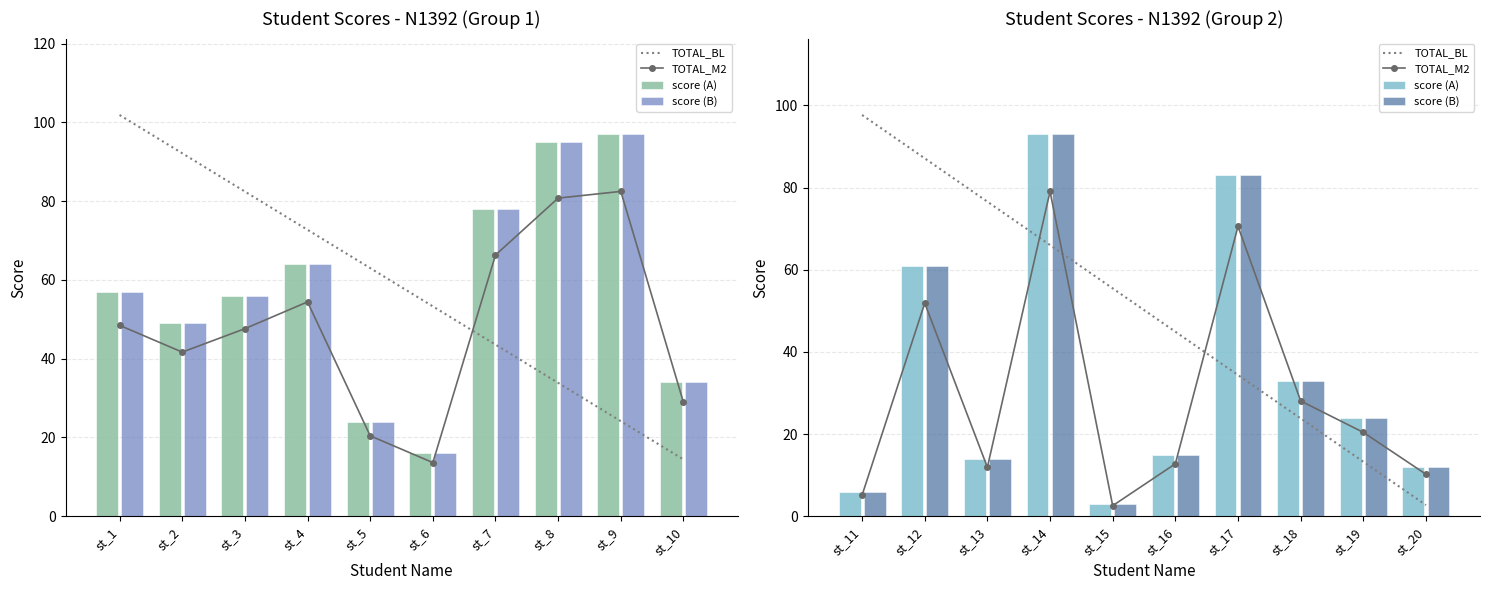

Which series changed the most between st_14 and st_17?

TOTAL_BL